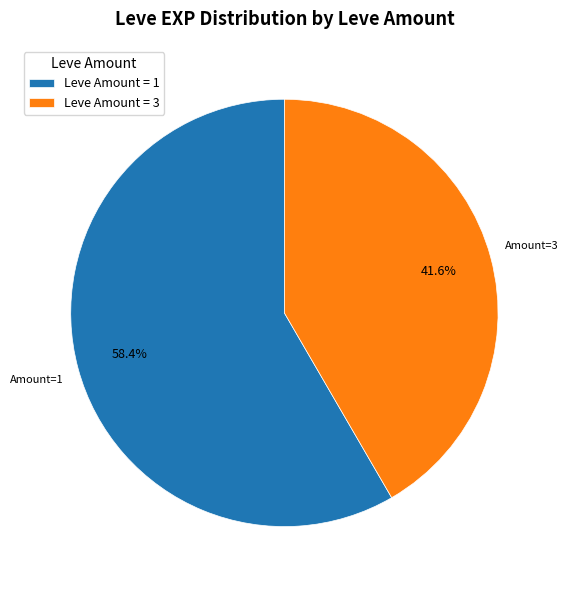

Is there a majority slice in this chart?

Yes